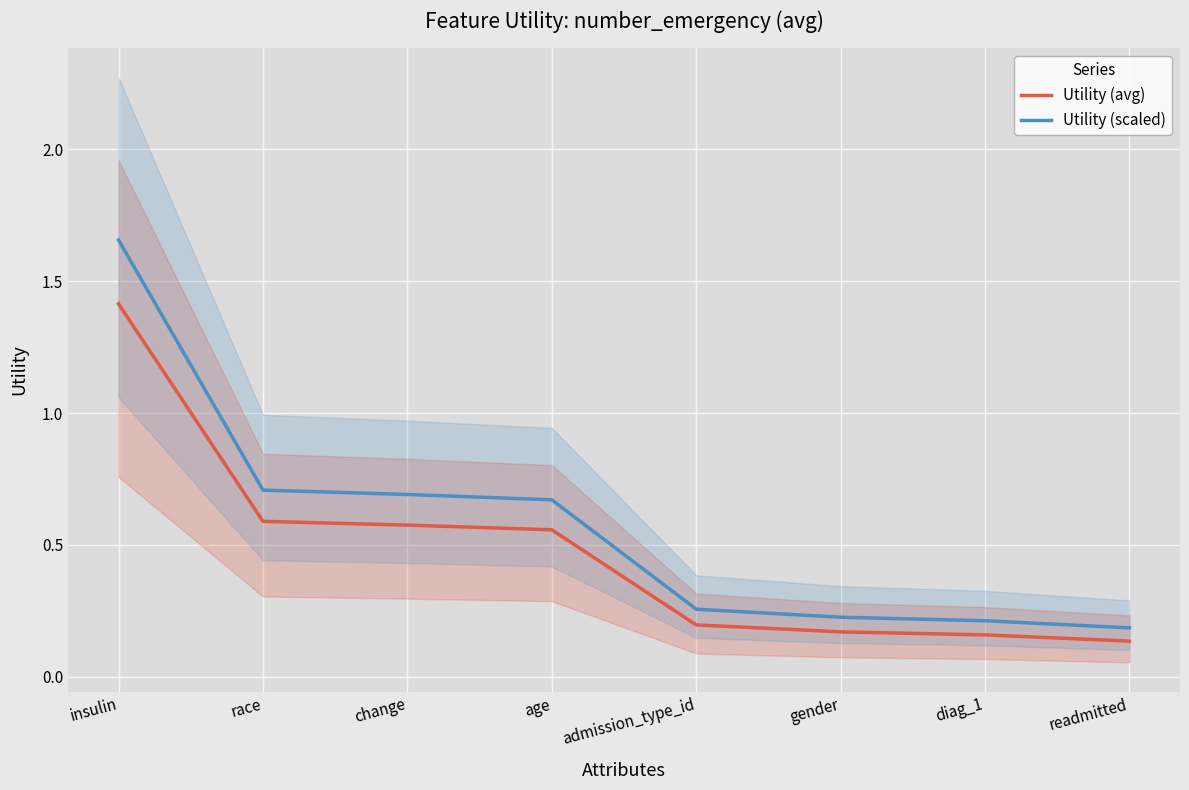

What are all the series names shown in the legend?

Utility (avg), Utility (scaled)